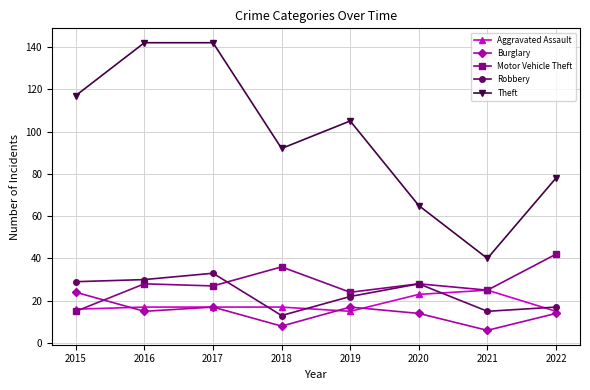

Which series changed the most between 2020 and 2021?

Theft